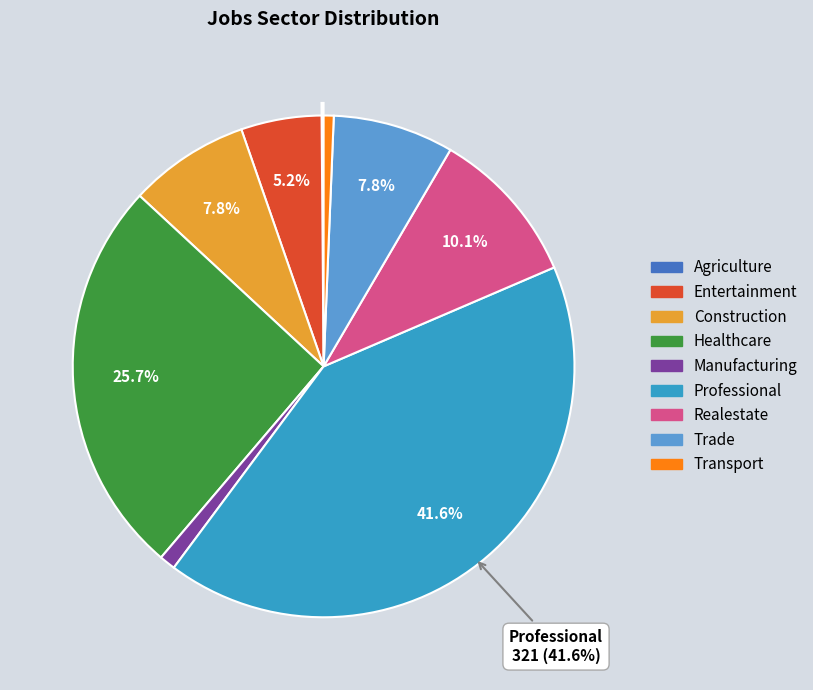

Is there a majority slice in this chart?

No